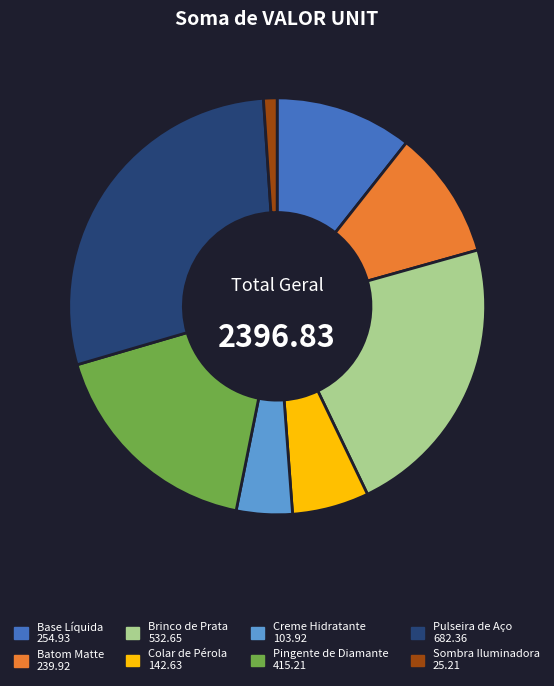

True or false: Brinco de Prata accounts for 22% of the total.

True